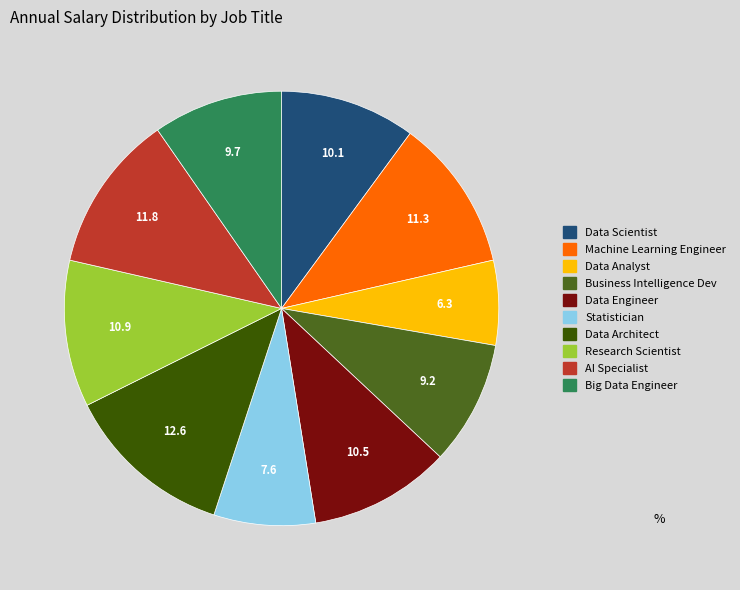

Count the number of slices in the pie.

10